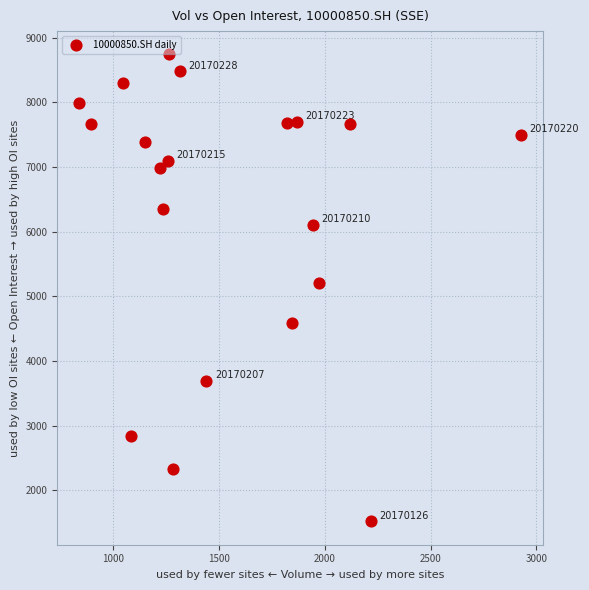

What is the range of Y values (max minus min)?

7218